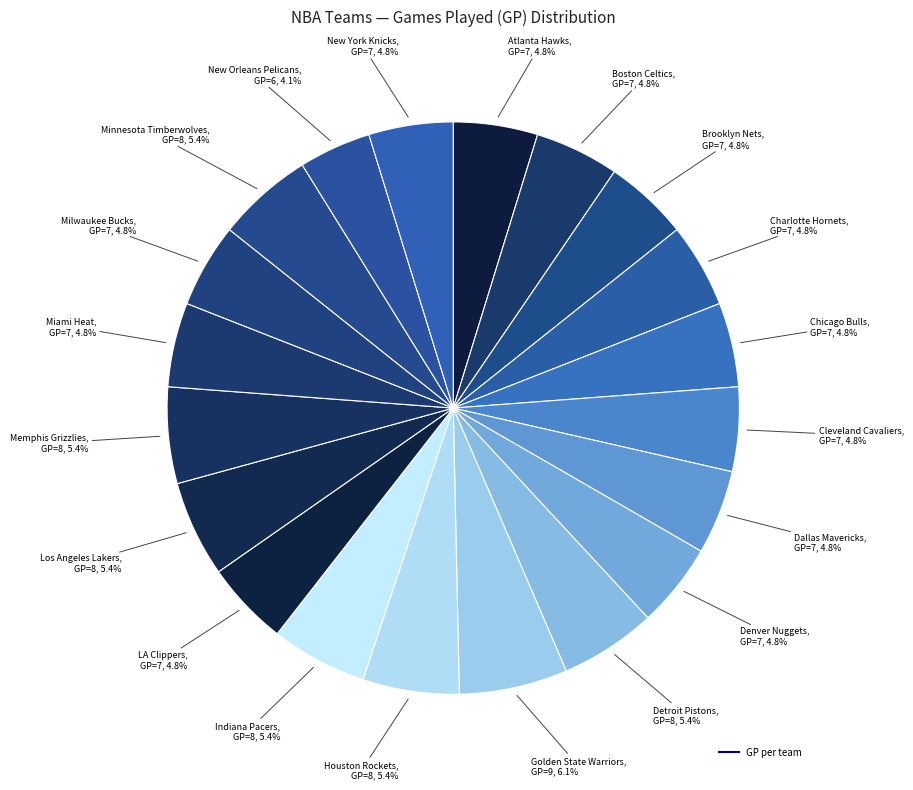

Which slice is the smallest?

New Orleans Pelicans